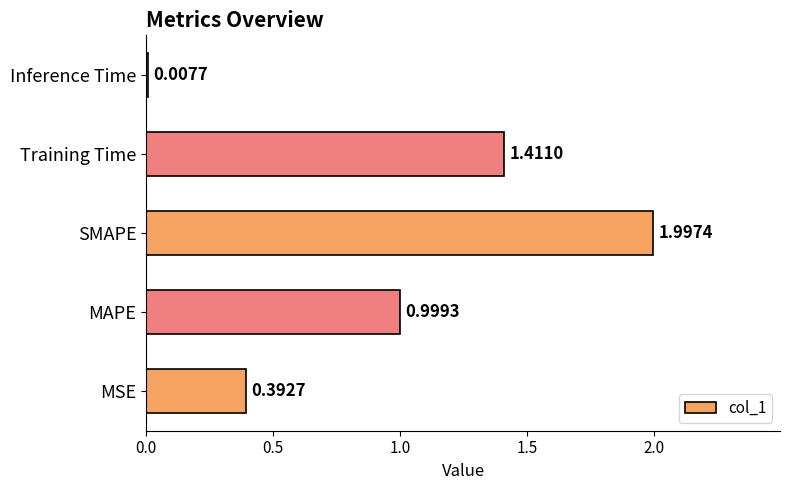

At which category does the chart reach its peak across all series?

SMAPE